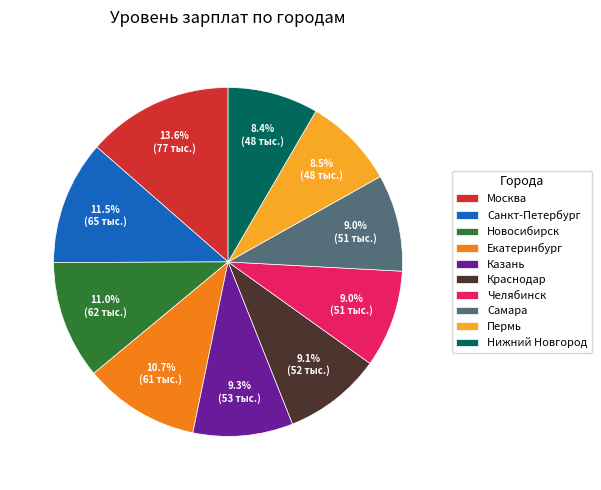

True or false: Екатеринбург accounts for 11% of the total.

True